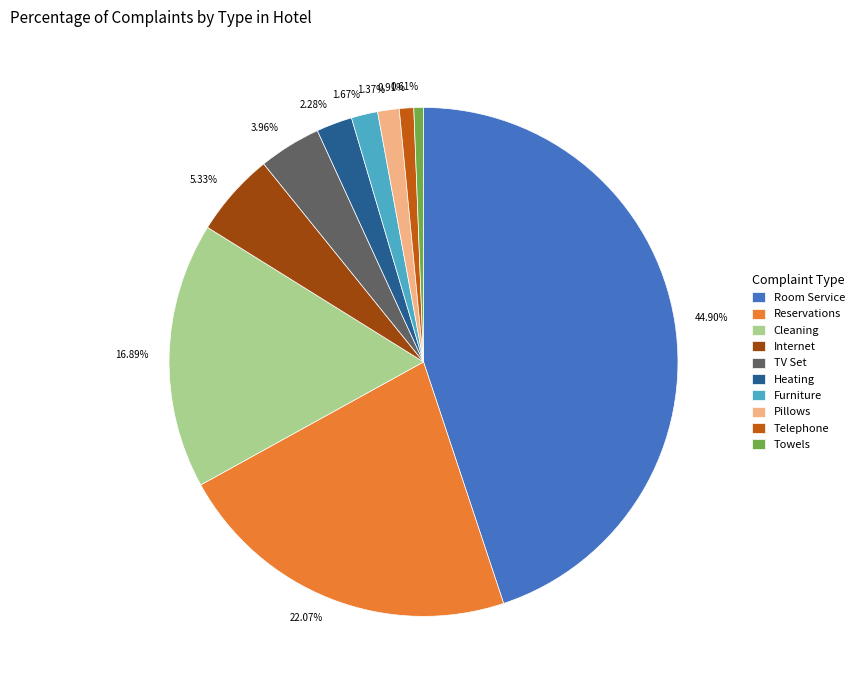

How many segments does this pie chart have?

10